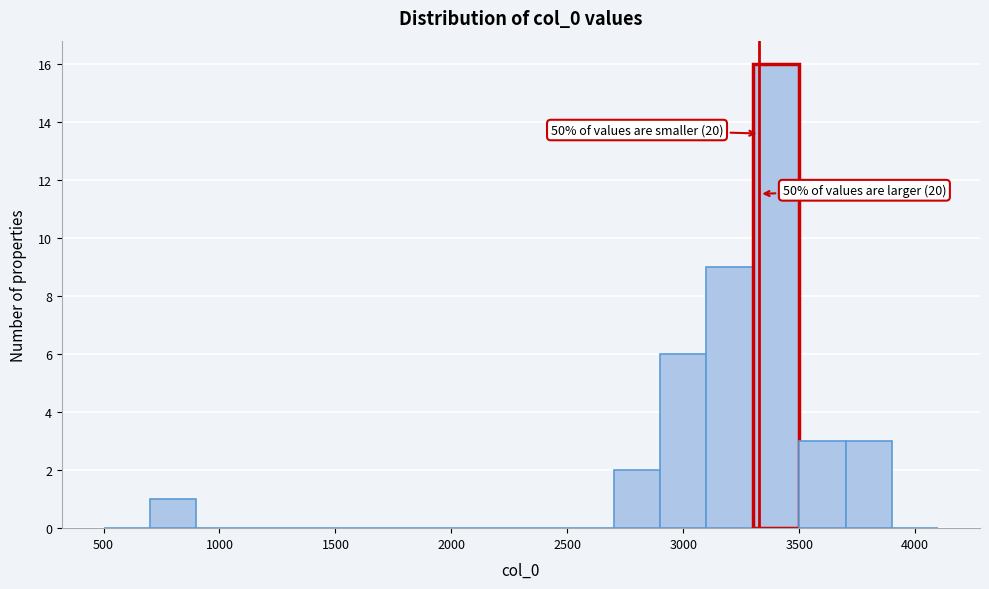

Over which range of the x-axis is the bar tallest?

3300 to 3500